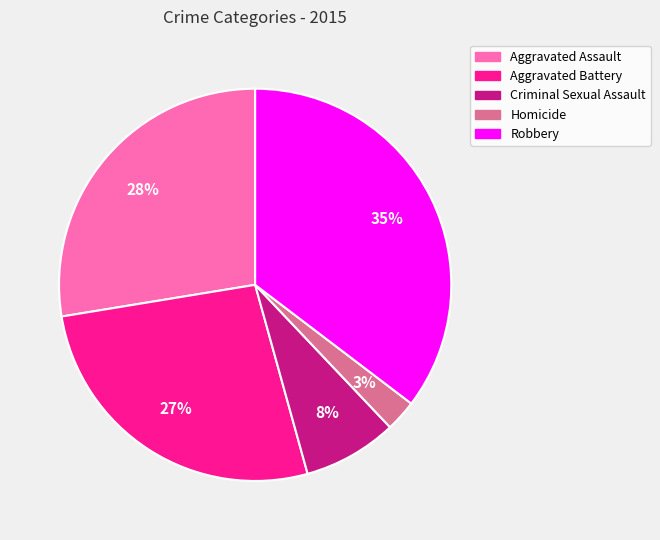

The Homicide slice represents 3% of the pie. True or false?

True